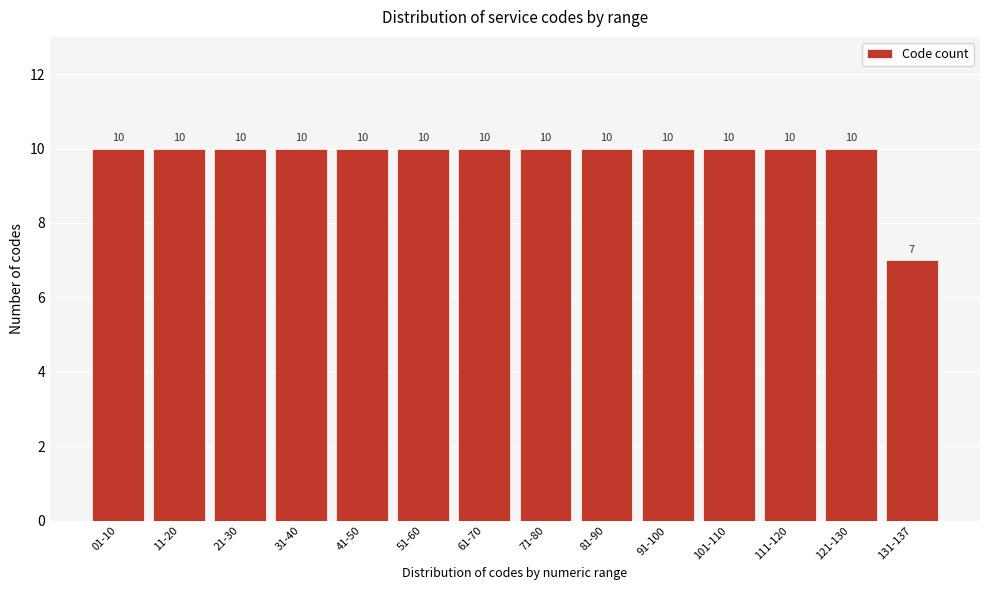

Reading right to left, transcribe all the data shown in this chart.

131-137=7	121-130=10	111-120=10	101-110=10	91-100=10	81-90=10	71-80=10	61-70=10	51-60=10	41-50=10	31-40=10	21-30=10	11-20=10	01-10=10